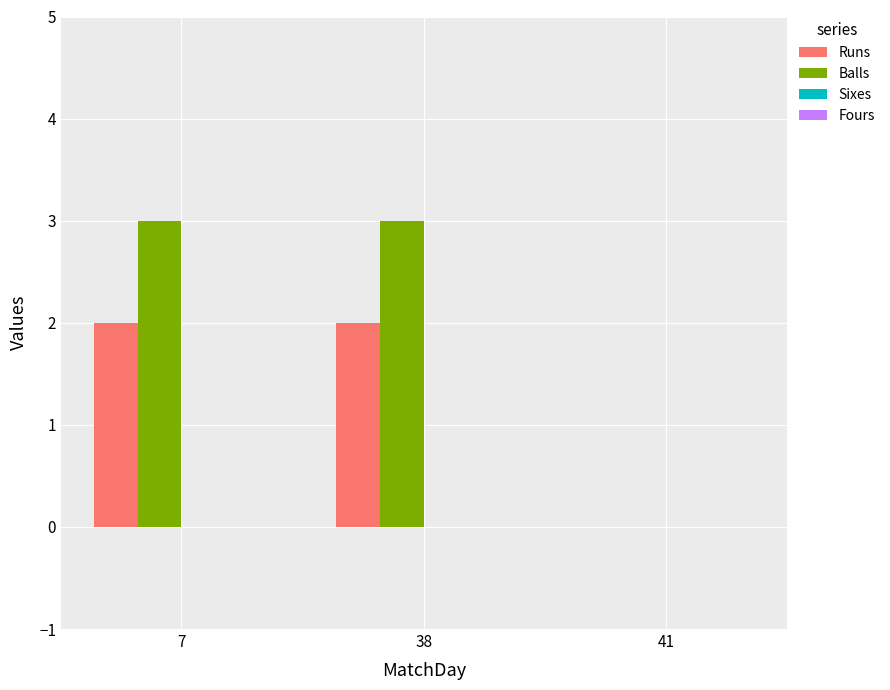

Which series has the largest total across all categories?

Balls